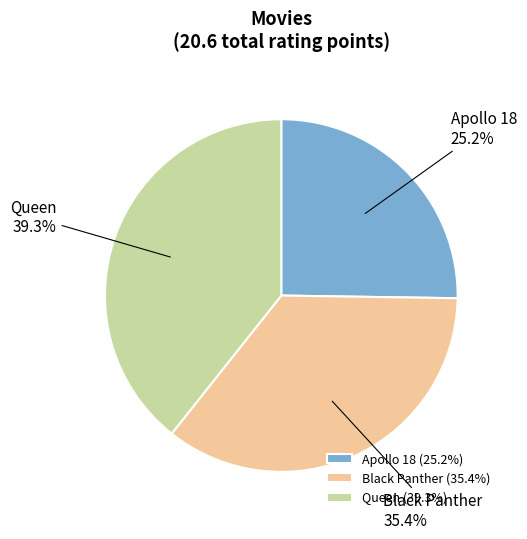

To the nearest percent, what portion does Black Panther represent?

35%